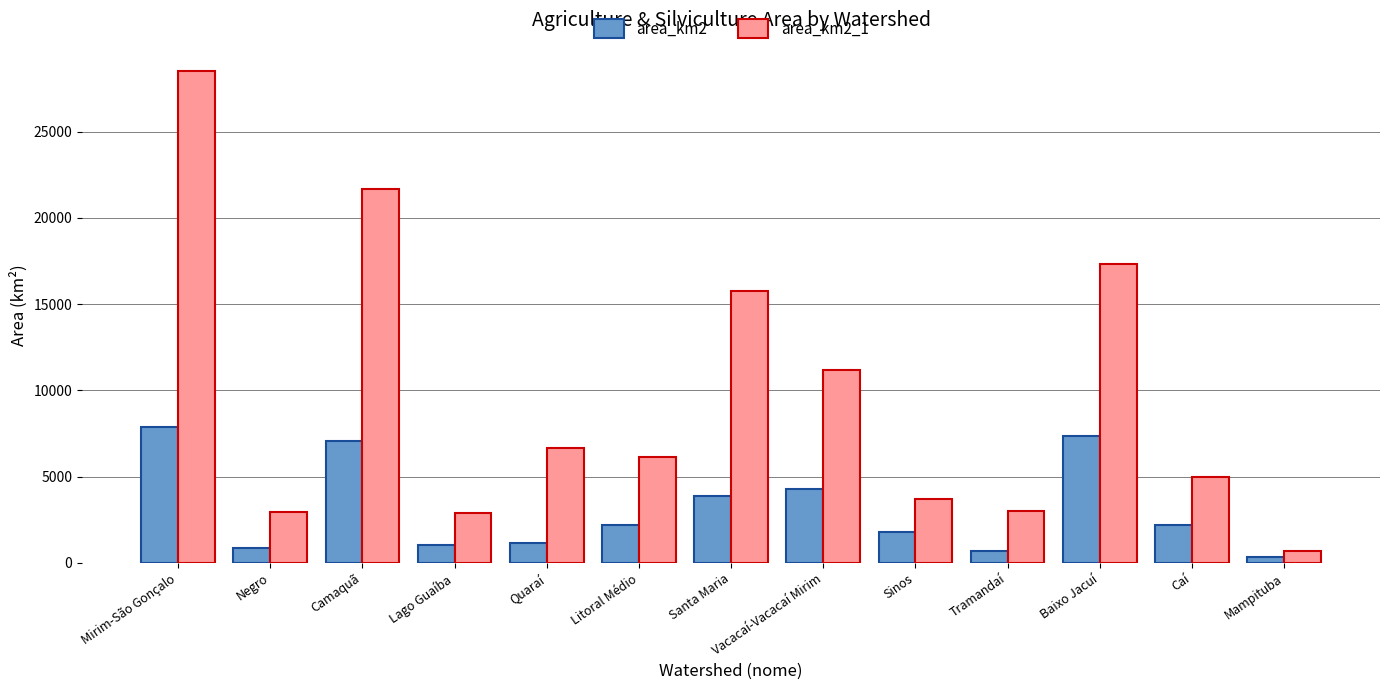

What is the spread (max minus min) of values at Tramandaí?

2291.5